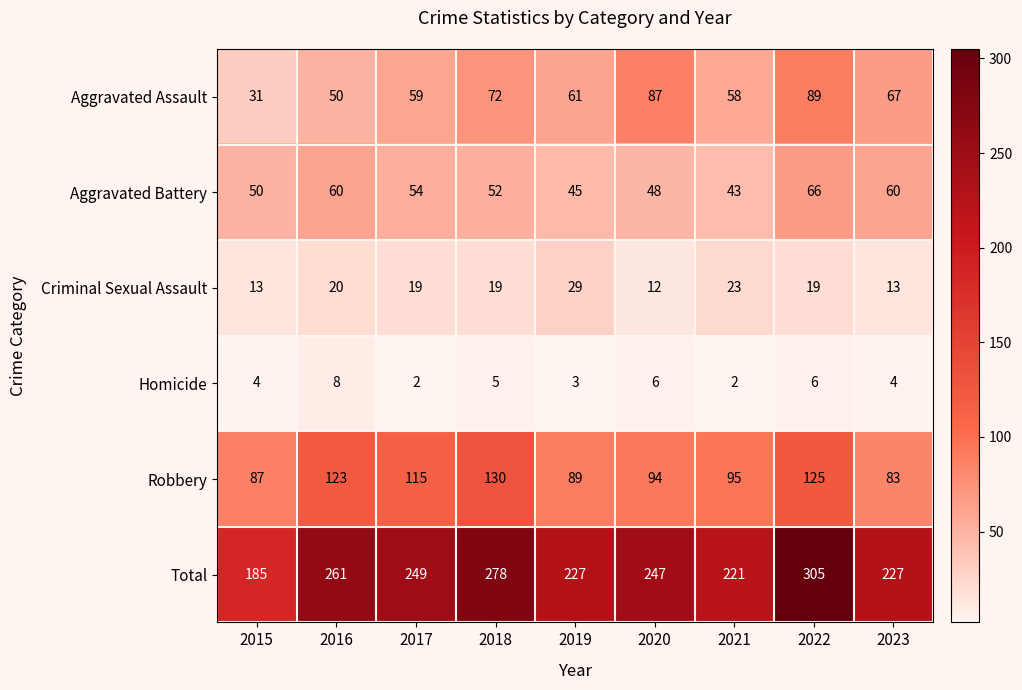

How many values in the Homicide series are below 4?

3